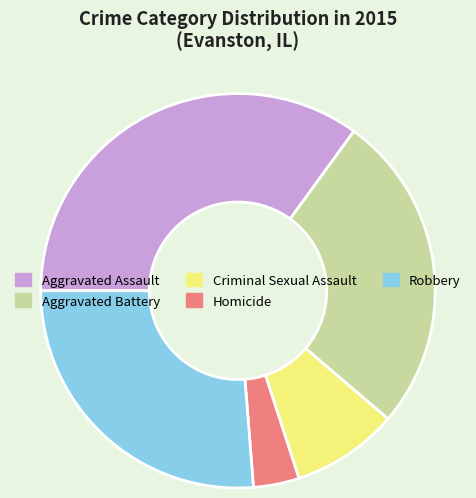

Does Aggravated Assault account for over 50% of the chart?

No